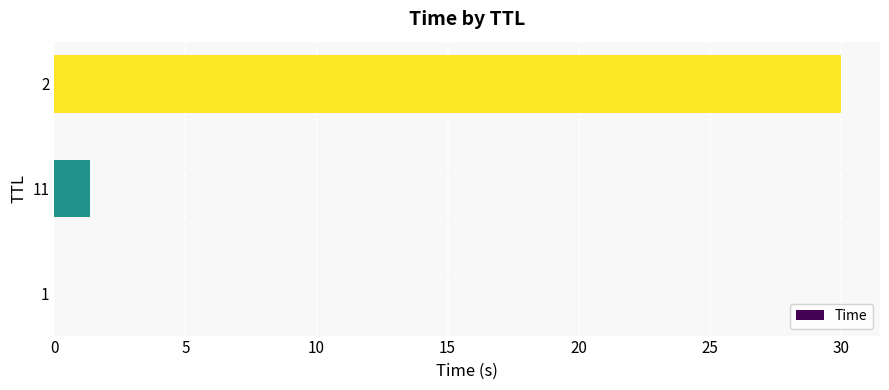

The value at 11 is 1.3. True or false?

True